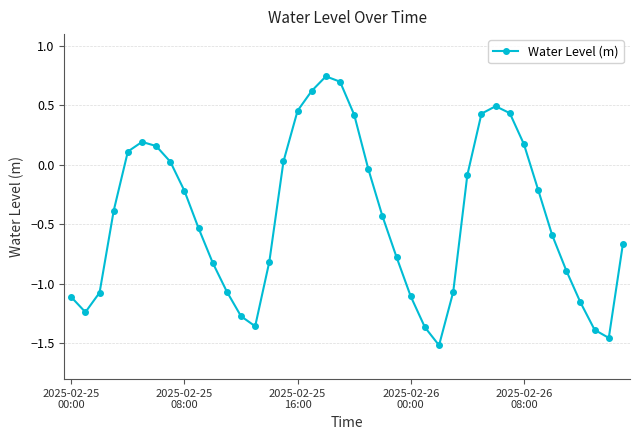

How many interior local peaks (higher than both neighbors) does the data have?

3